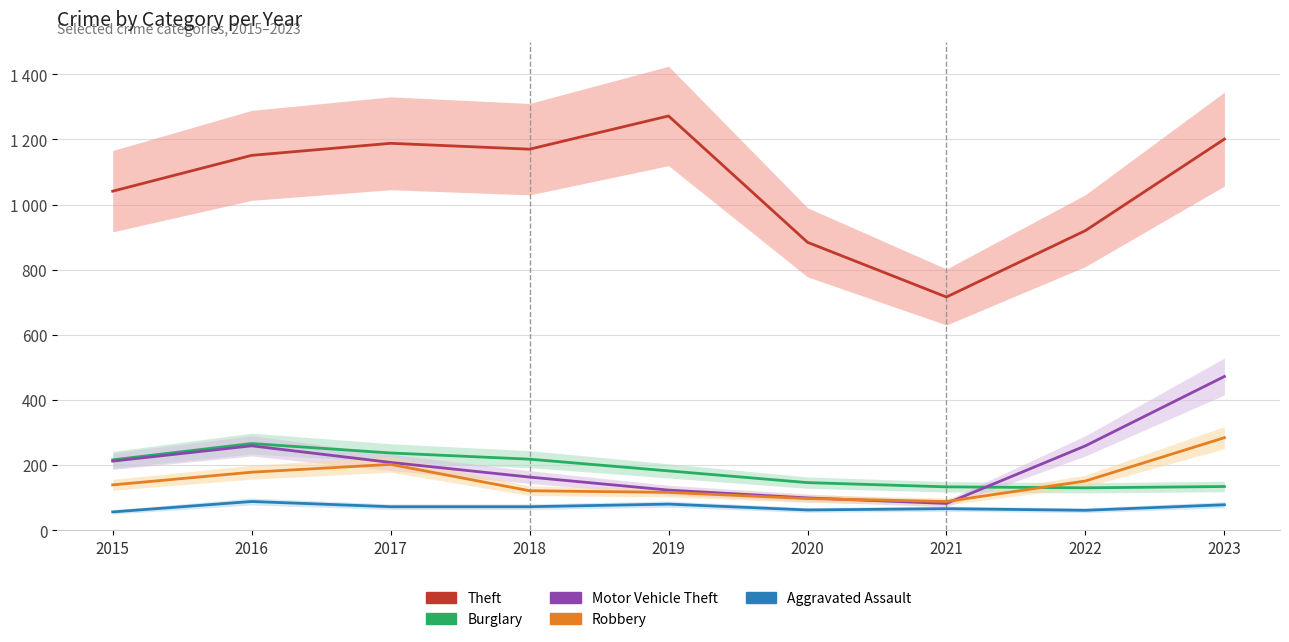

Reading left to right, list all the values displayed in this chart.

Theft: 1041	1151	1188	1170	1272	884	716	920	1201
Burglary: 216	266	237	218	182	146	133	130	134
Motor Vehicle Theft: 212	259	208	163	123	99	82	259	472
Robbery: 139	178	202	121	116	97	88	151	284
Aggravated Assault: 56	88	72	72	80	62	66	61	78